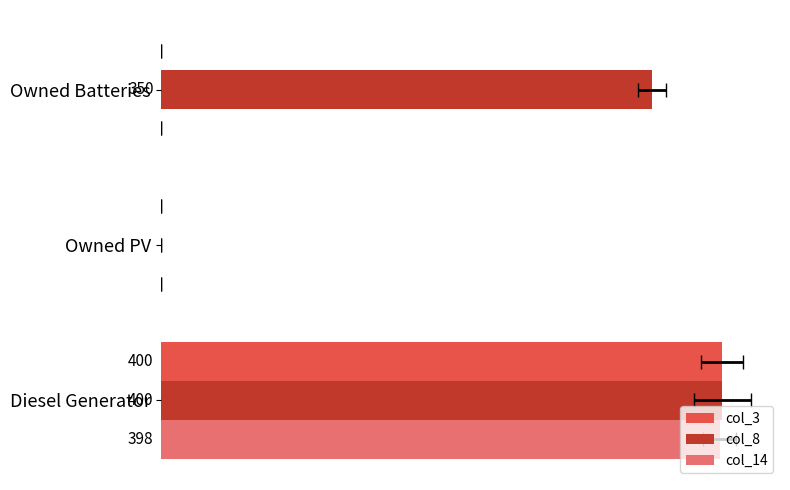

What is the difference between the col_14 values at Diesel Generator and Owned Batteries?

398